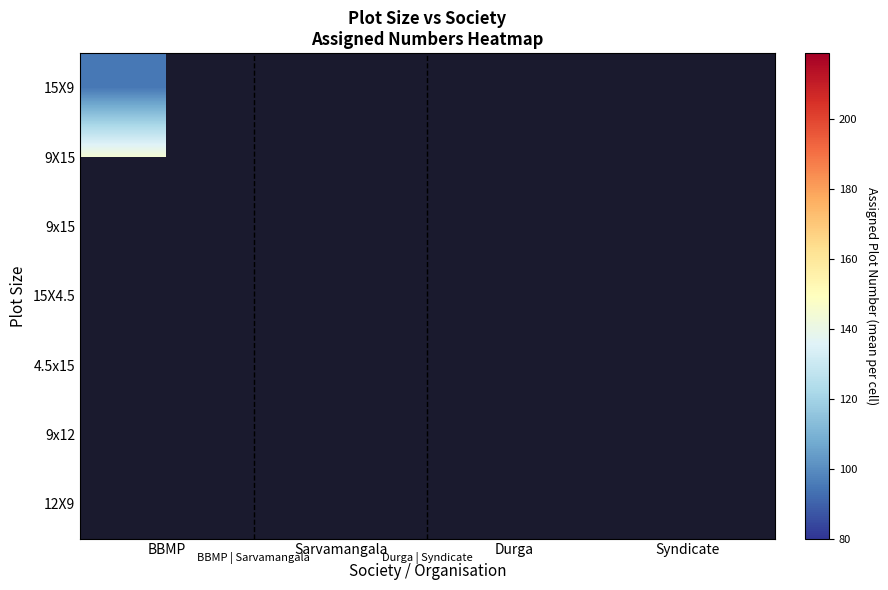

Which label corresponds to the smallest value in the chart?

Durga